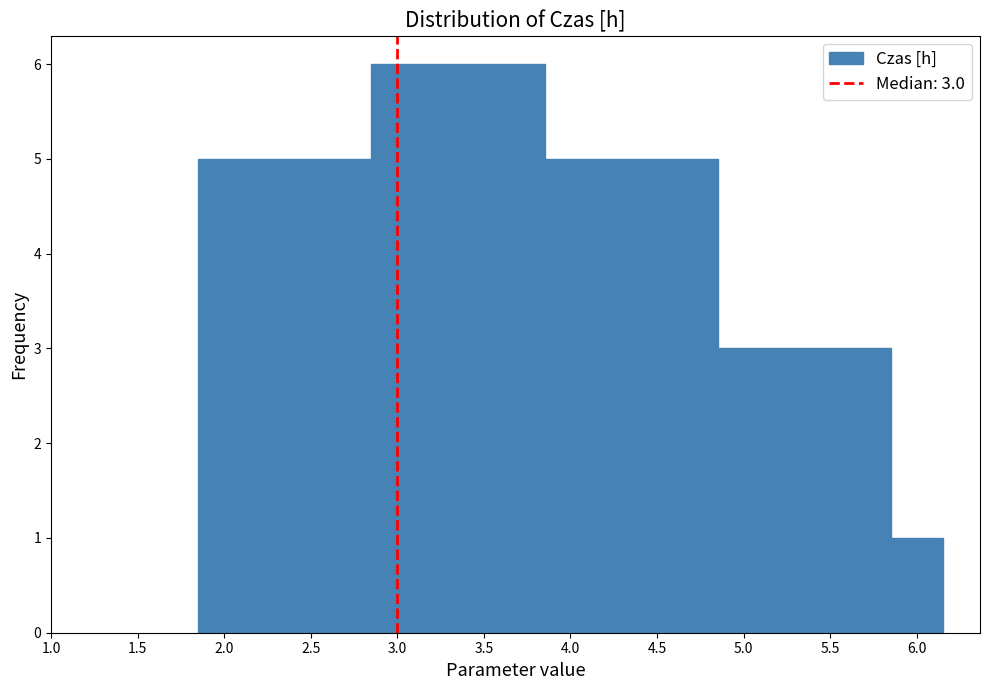

Over which range of the x-axis is the bar tallest?

2.85 to 3.85